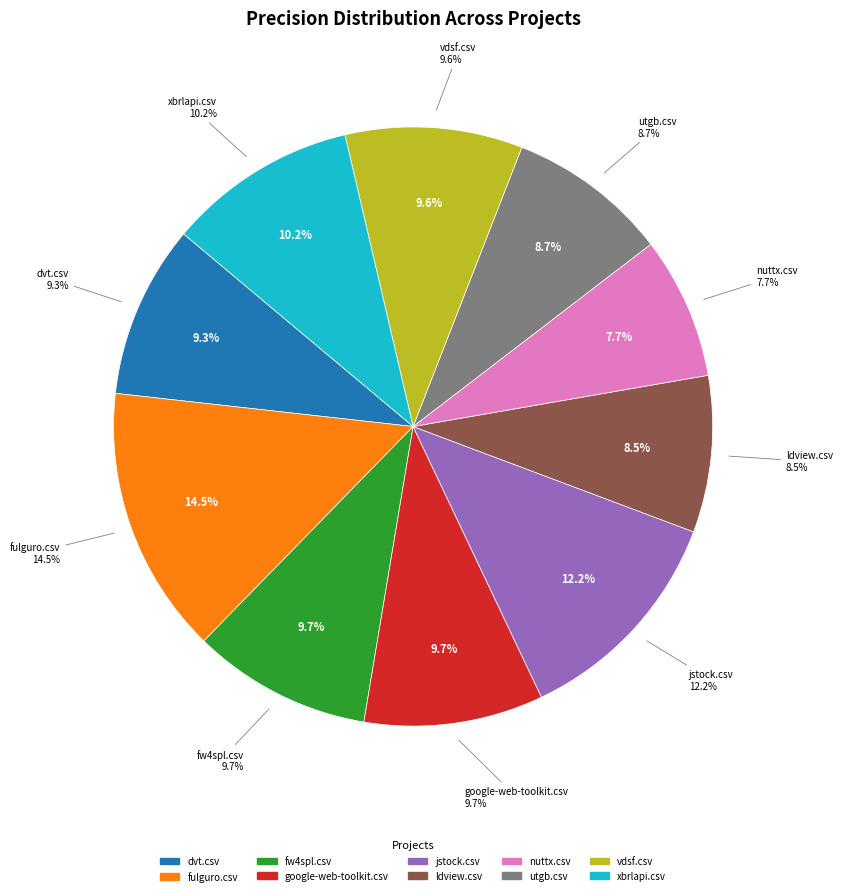

Is there any slice that represents more than half of the pie?

No